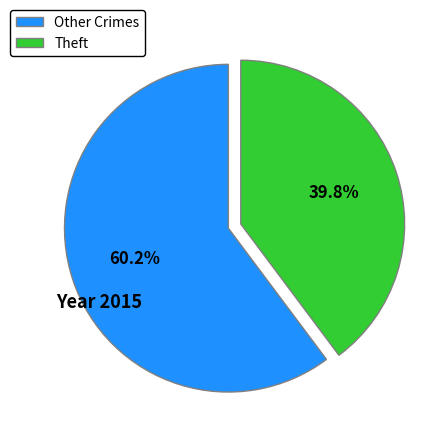

How many segments does this pie chart have?

2